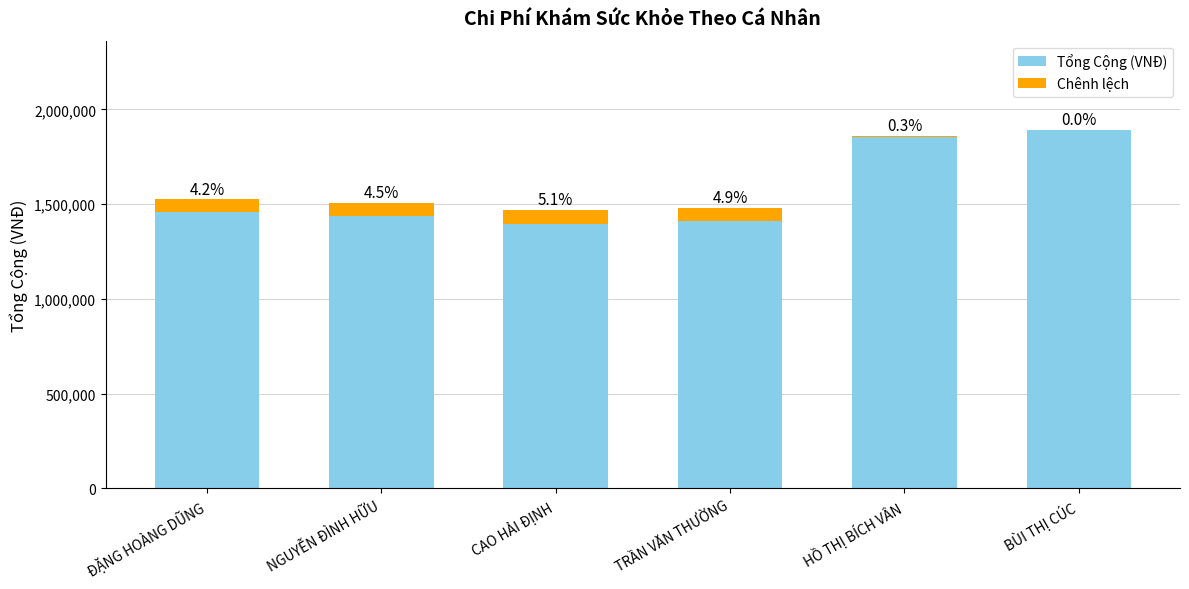

What is the difference between the maximum and minimum values in the Tổng Cộng (VNĐ) series?

495000